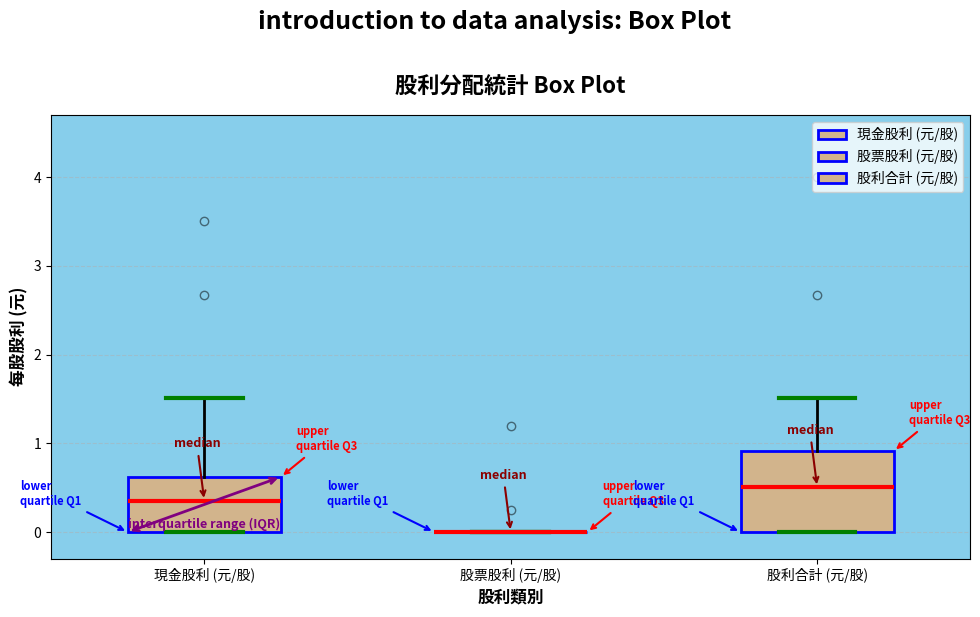

Where is the lower edge of the box for 股利合計 (元/股) on the y-axis? The values are not printed on the chart, so give them approximately, as read against the axis.

0.0